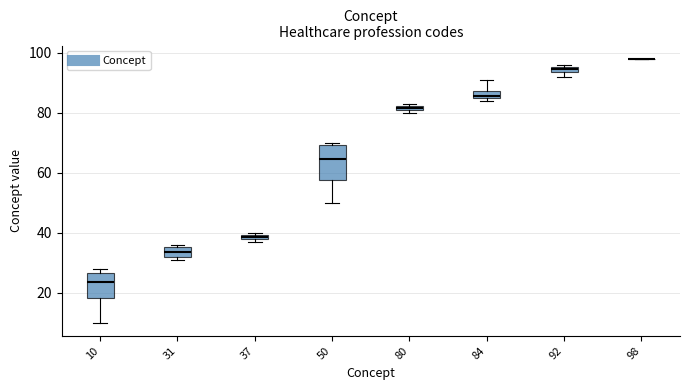

Where is the upper edge of the box at x = 84 on the y-axis? The values are not printed on the chart, so give them approximately, as read against the axis.

88